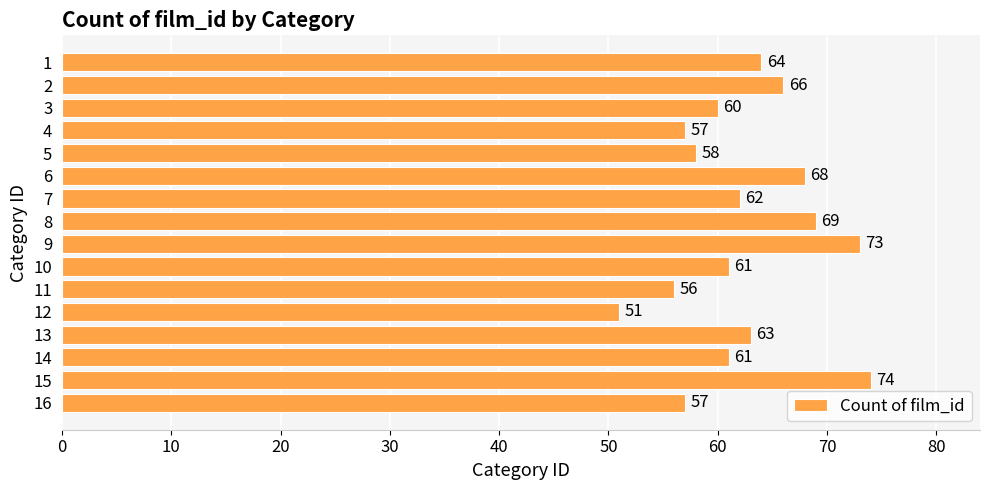

What is the difference between the maximum and minimum values?

23